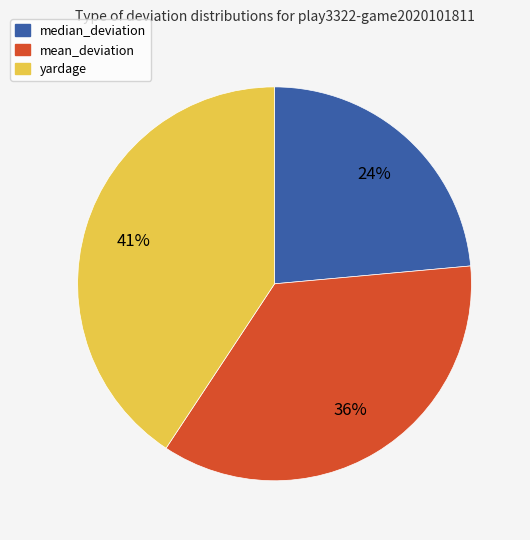

To the nearest percent, what is the combined percentage of mean_deviation and median_deviation?

59%